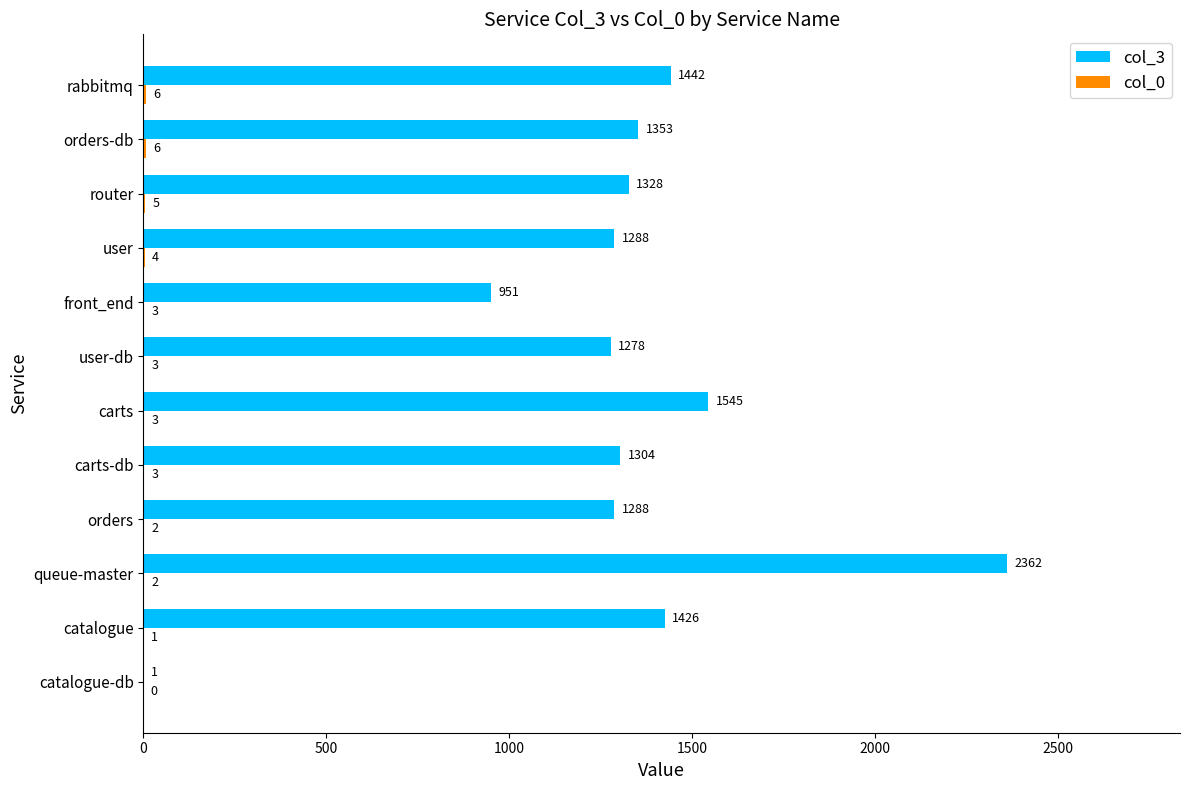

The value of col_3 at catalogue-db is 1. True or false?

True